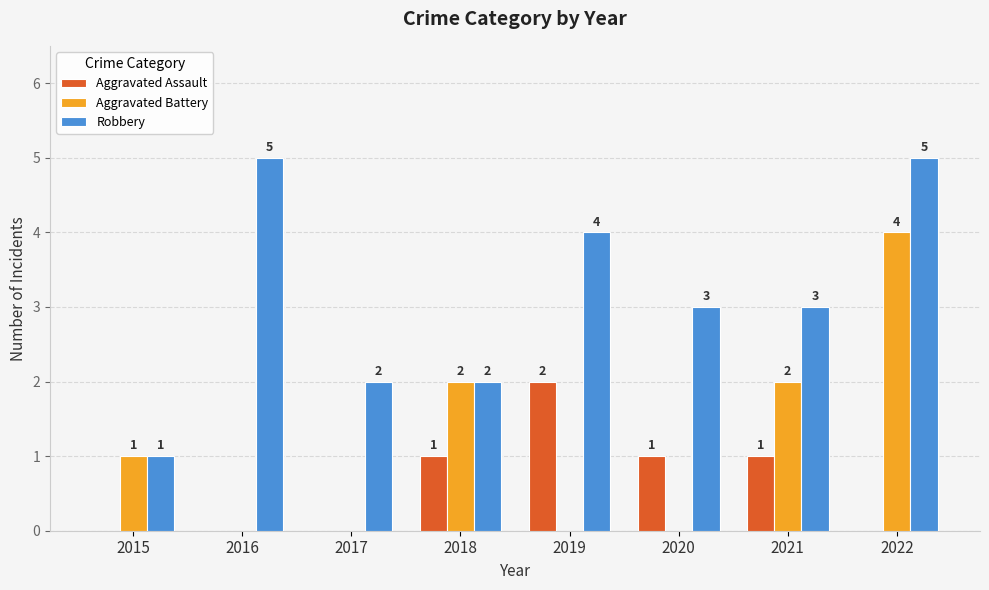

Count the Aggravated Battery values in the range 0 to 2.

7